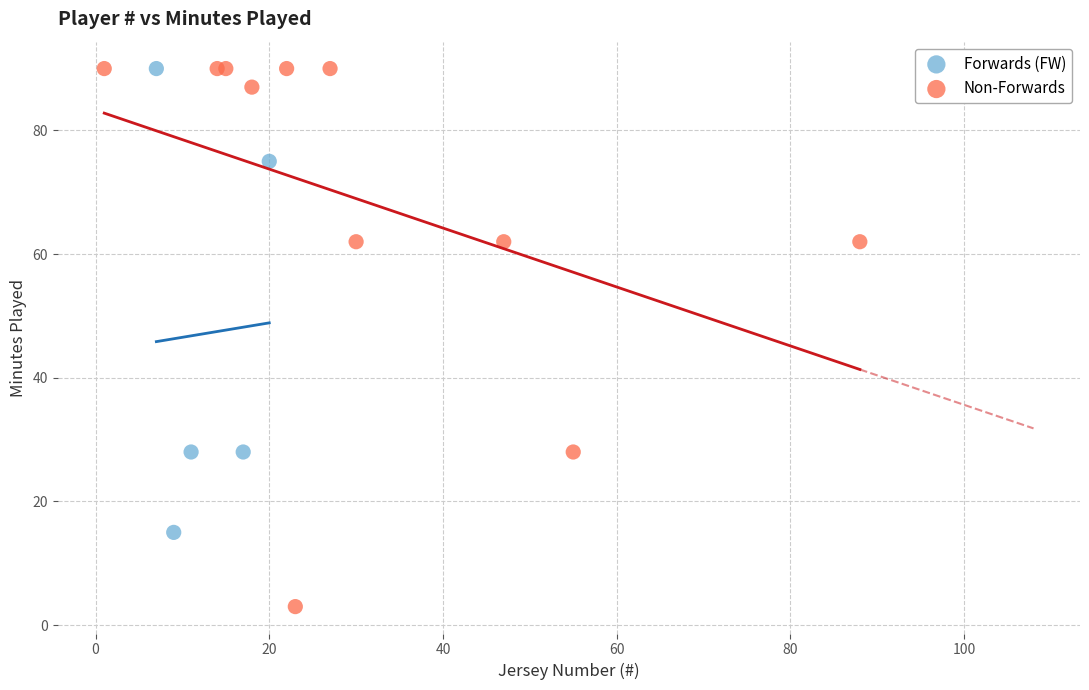

Which series contains the lowest Y value?

Non-Forwards